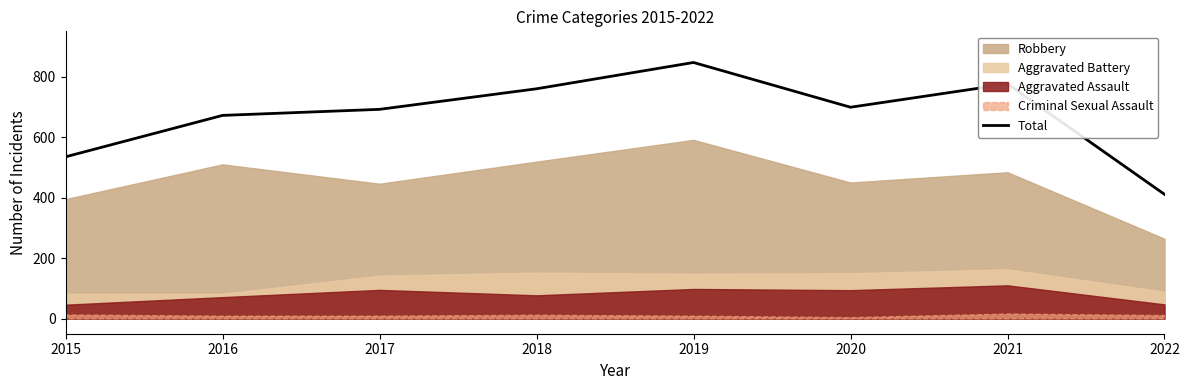

Does the chart have visible grid lines?

No